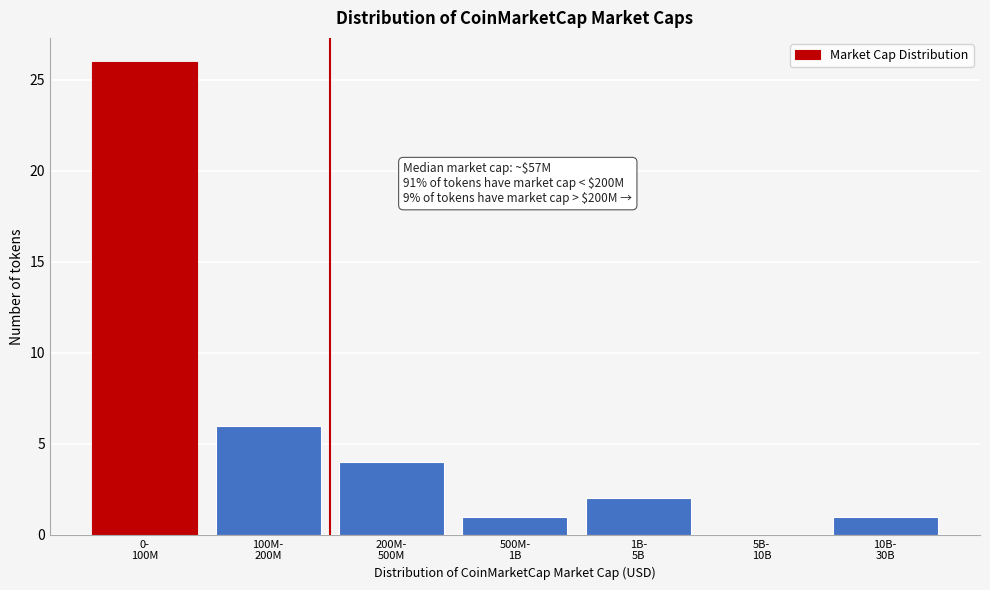

What is the maximum value shown in the chart?

26